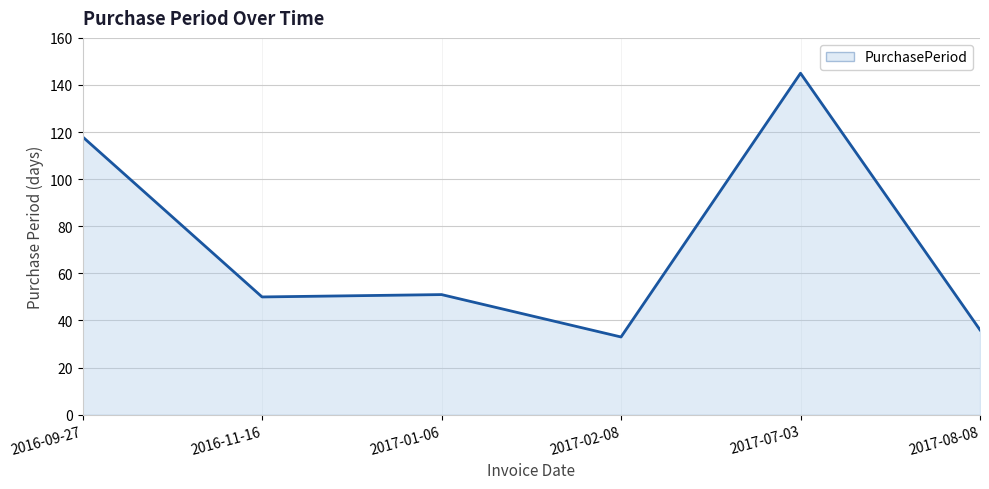

Reading left to right, transcribe all the data shown in this chart.

118	50	51	33	145	36